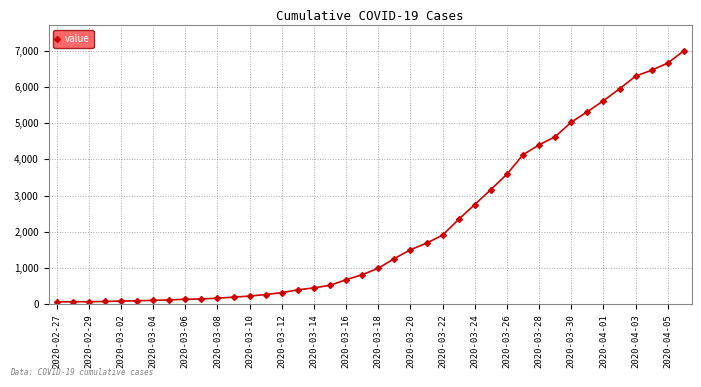

What is the difference between the maximum and minimum values?

6930